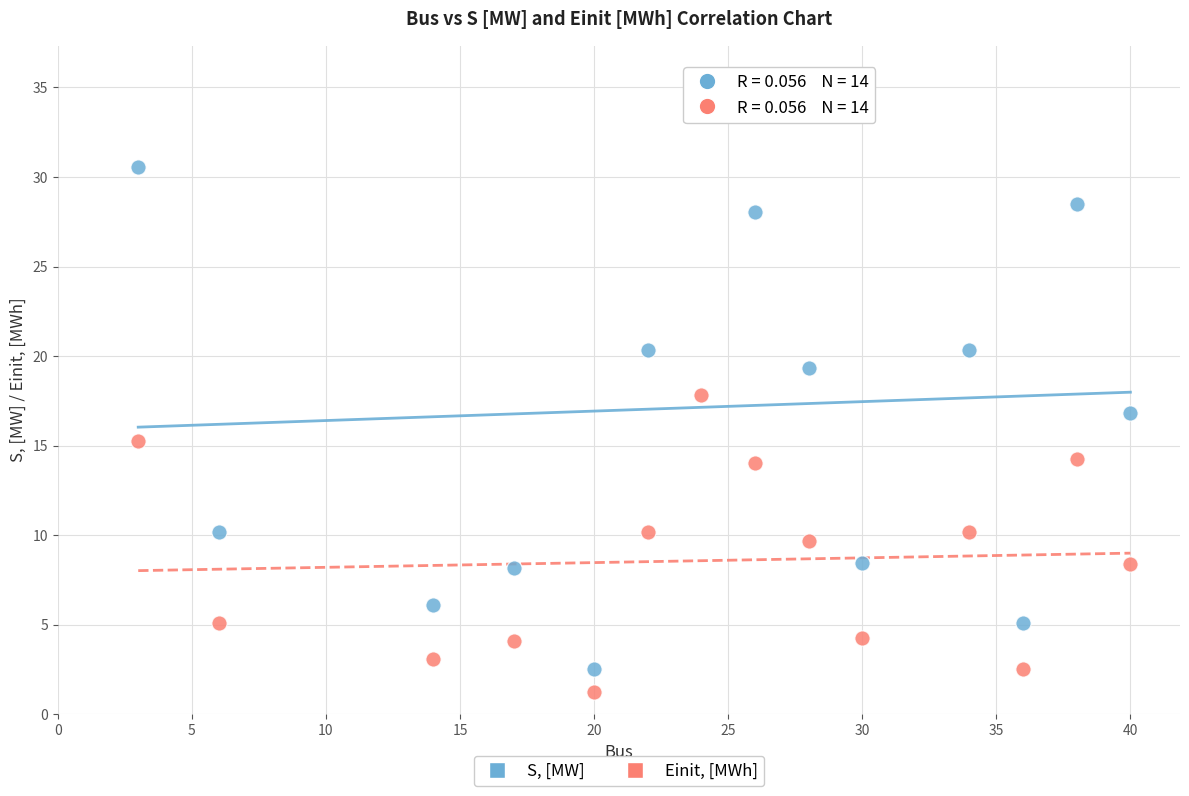

Which series reaches the maximum Y coordinate?

S, [MW]